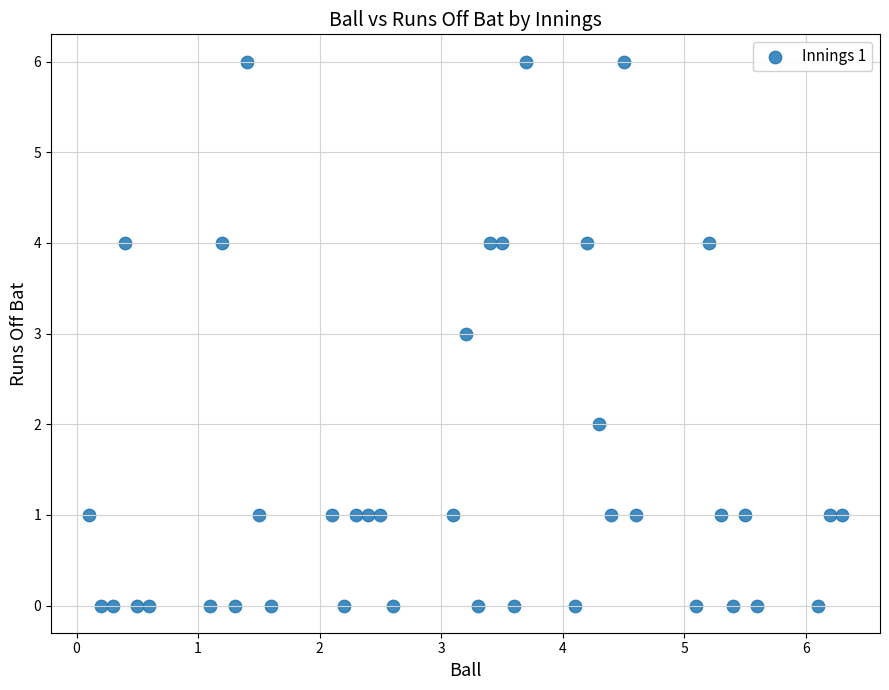

What is the range of Y values (max minus min)?

6